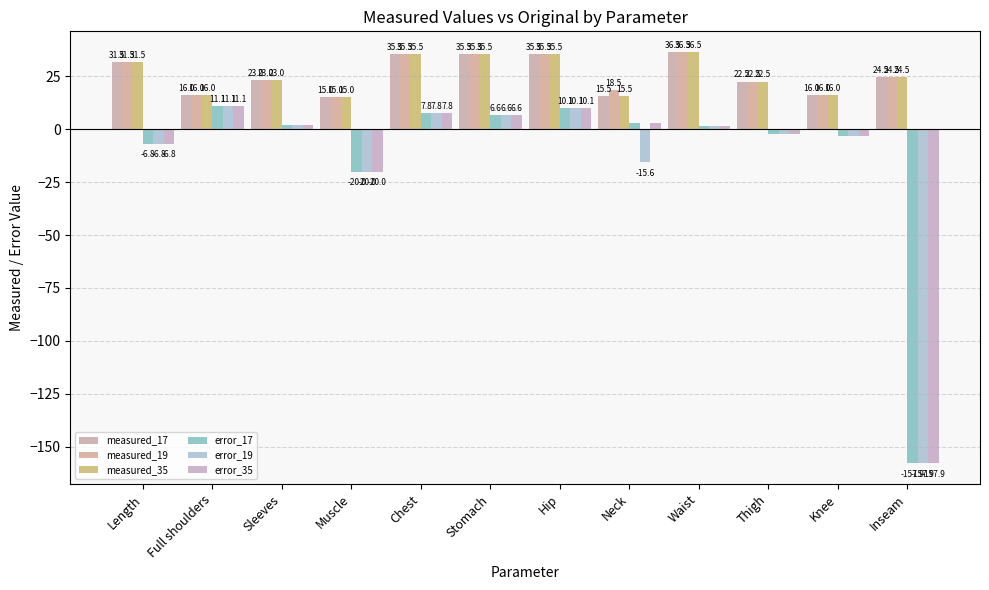

Are the bars grouped side by side (vs. stacked)?

Yes